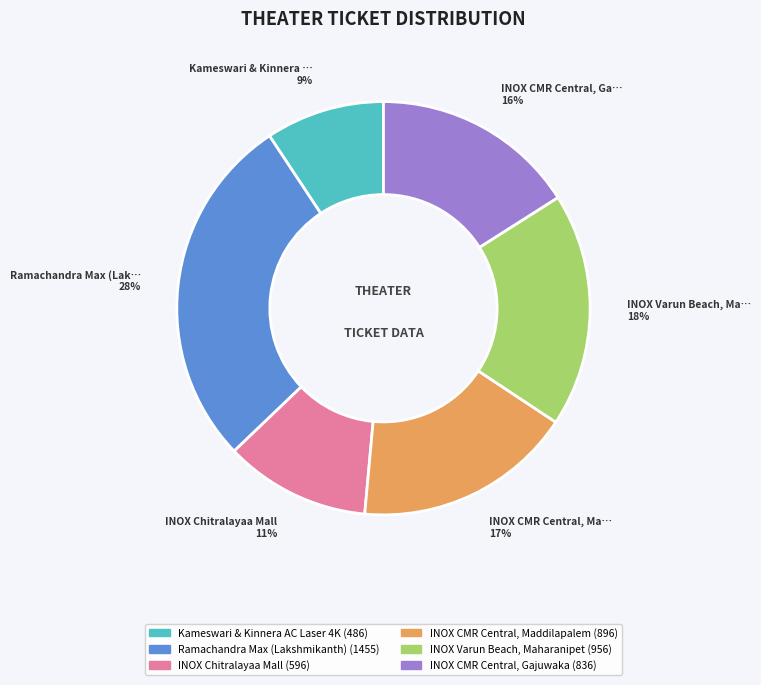

Do INOX Varun Beach, Maharanipet and INOX Chitralayaa Mall together represent more than half of the pie?

No